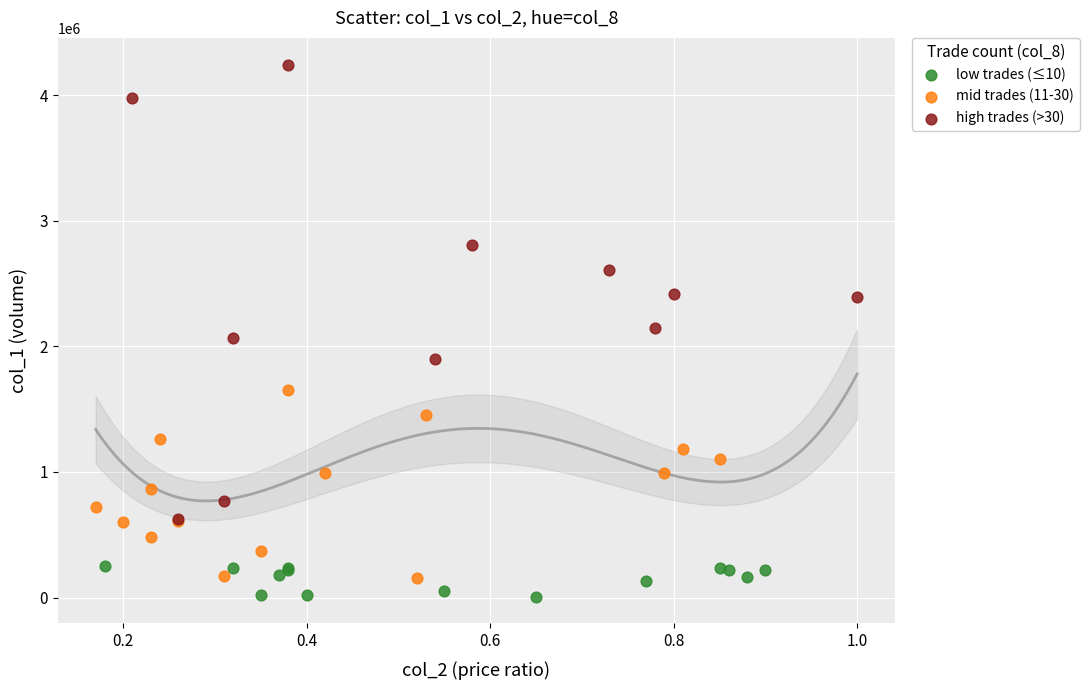

Which series has the widest spread of Y values?

high trades (>30)